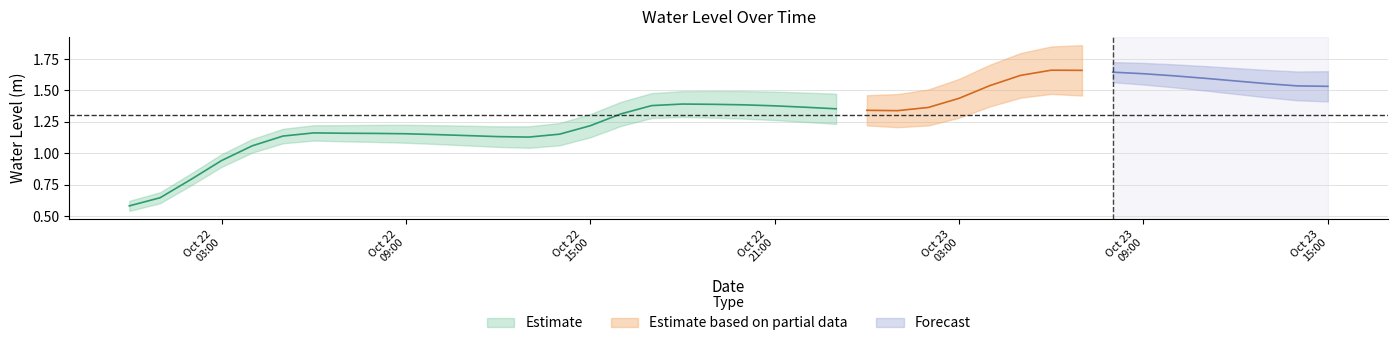

Approximately how many times larger is the value at 2024-10-22 12:00:00 compared to 2024-10-22 04:00:00?

1.1